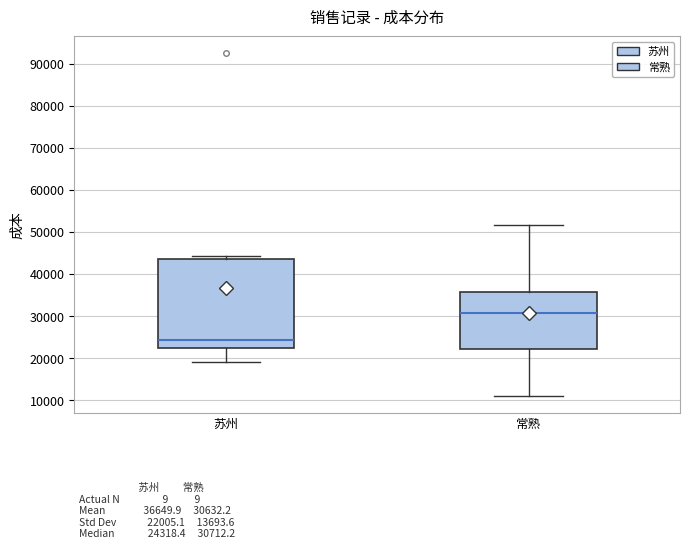

Reading left to right, transcribe this box plot: for each box, give where its median line is, the range the box spans, and where its two whiskers end, as read against the y-axis. The values are not printed on the chart, so give them approximately, as read against the axis.

苏州: median 24000, box 22000 to 44000, whiskers 19000 to 44000 (just above the box's upper edge)
常熟: median 31000, box 22000 to 36000, whiskers 11000 to 52000